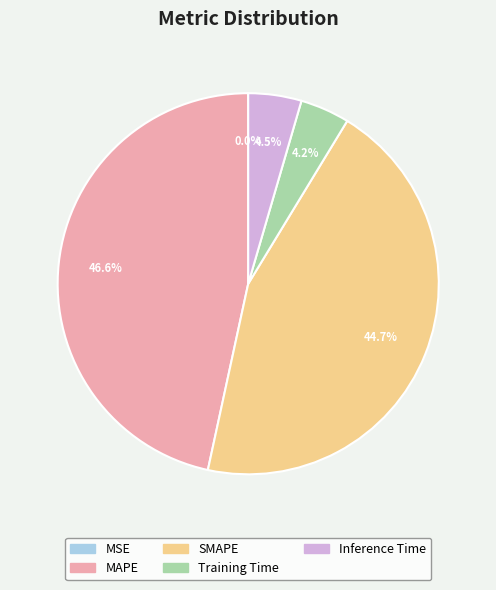

Which category has the biggest portion of the pie?

MAPE